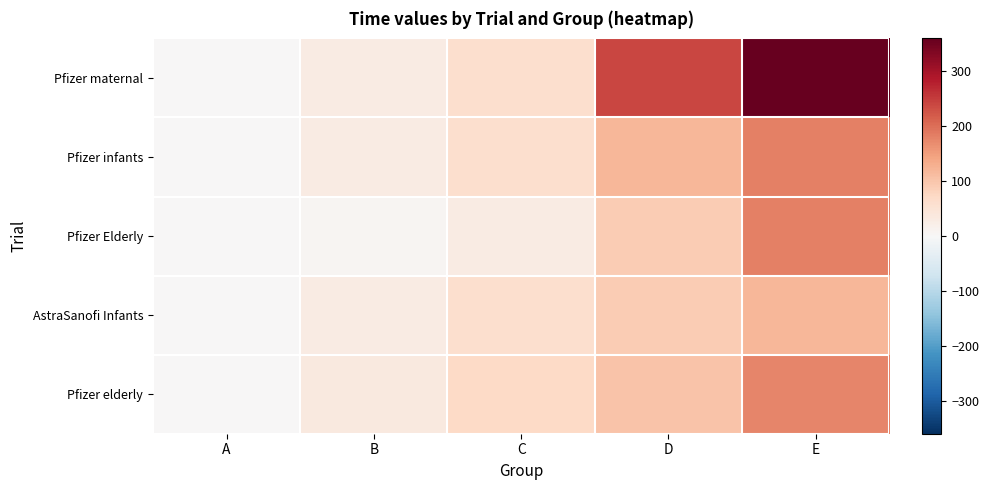

Which series has the largest range (max minus min)?

Pfizer maternal